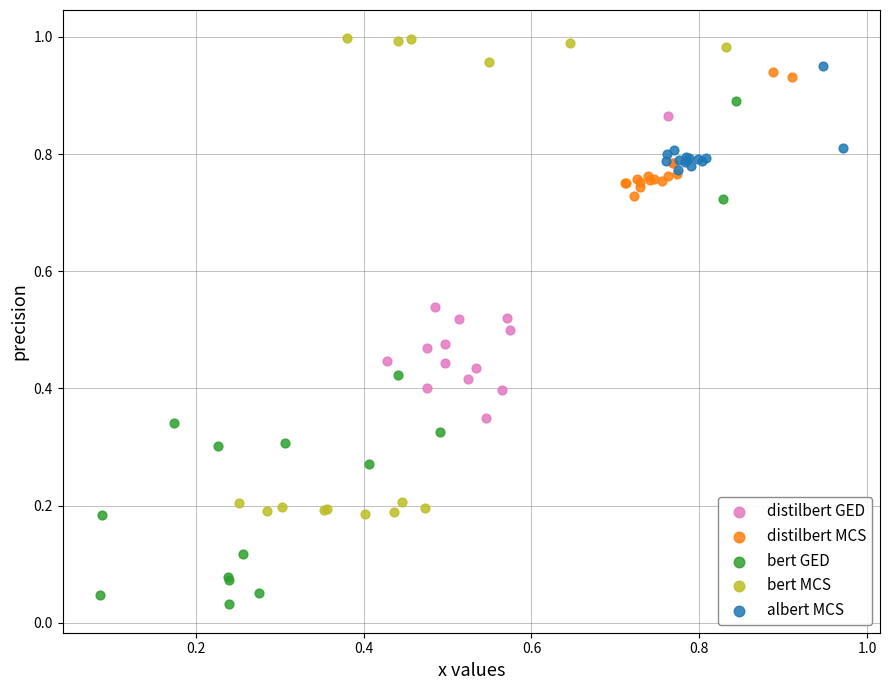

Which series contains the lowest Y value?

bert GED